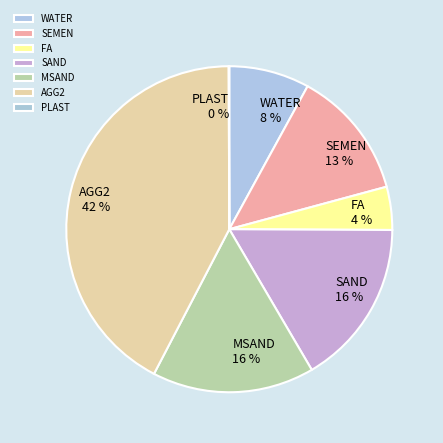

Between SEMEN and AGG2, which is larger?

AGG2